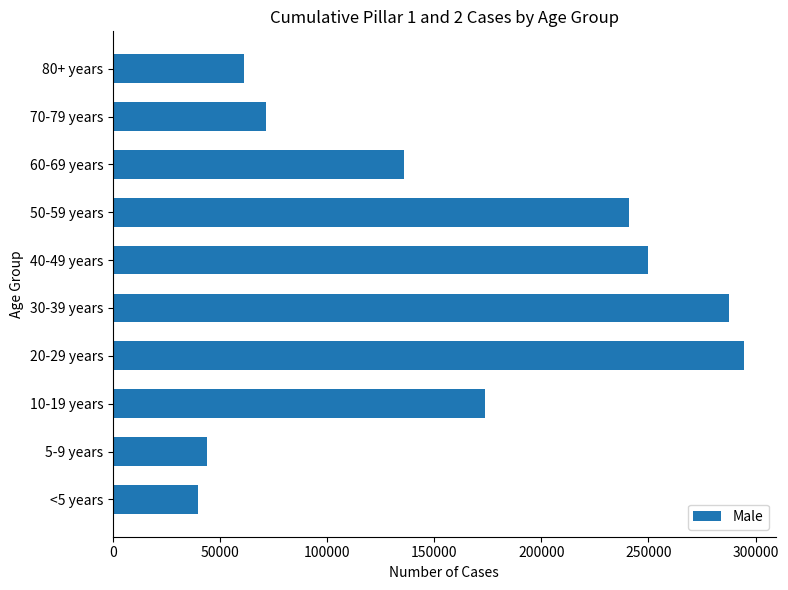

Are the bars horizontal?

Yes